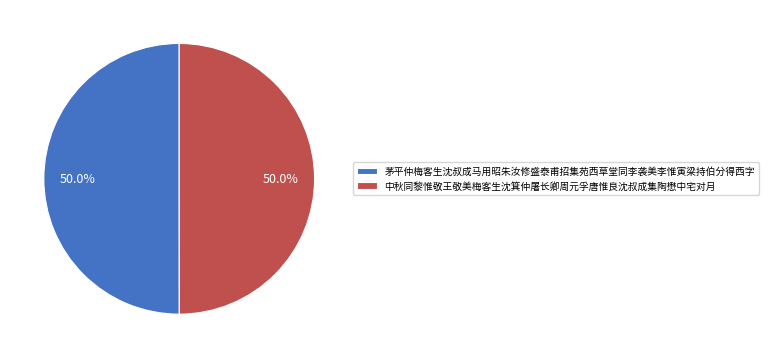

What portion of the pie excludes 中秋同黎惟敬王敬美梅客生沈箕仲屠长卿周元孚唐惟良沈叔成集陶懋中宅对月?

50.0%